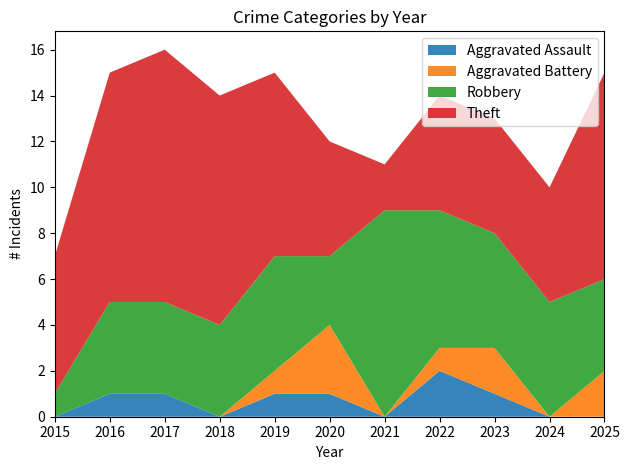

Reading left to right, list all the values displayed in this chart.

Aggravated Assault: 0	1	1	0	1	1	0	2	1	0	0
Aggravated Battery: 0	0	0	0	1	3	0	1	2	0	2
Robbery: 1	4	4	4	5	3	9	6	5	5	4
Theft: 6	10	11	10	8	5	2	5	5	5	9